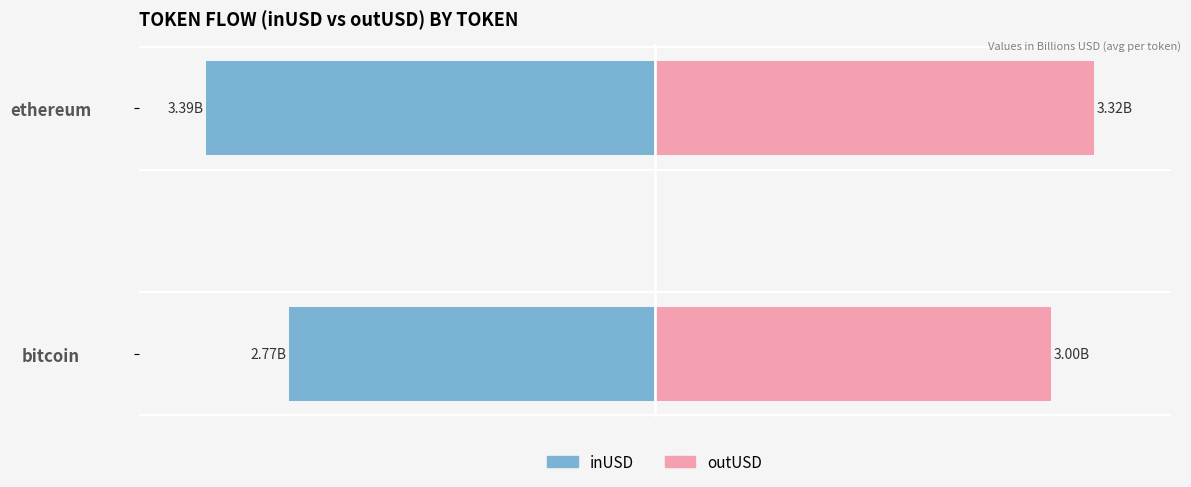

Which series changed the most between bitcoin and ethereum?

inUSD